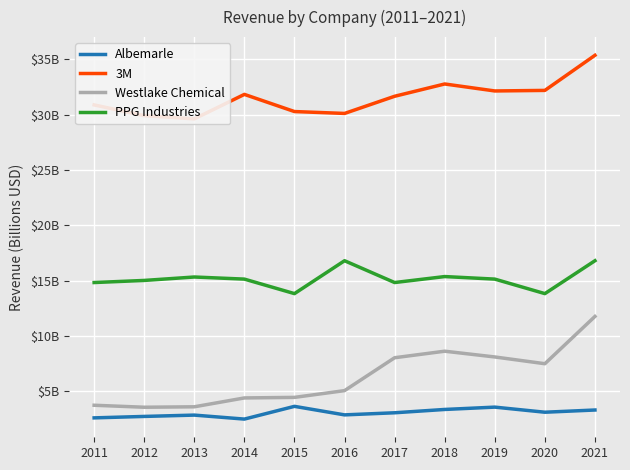

What is the difference between the PPG Industries values at 2013 and 2017?

0.5